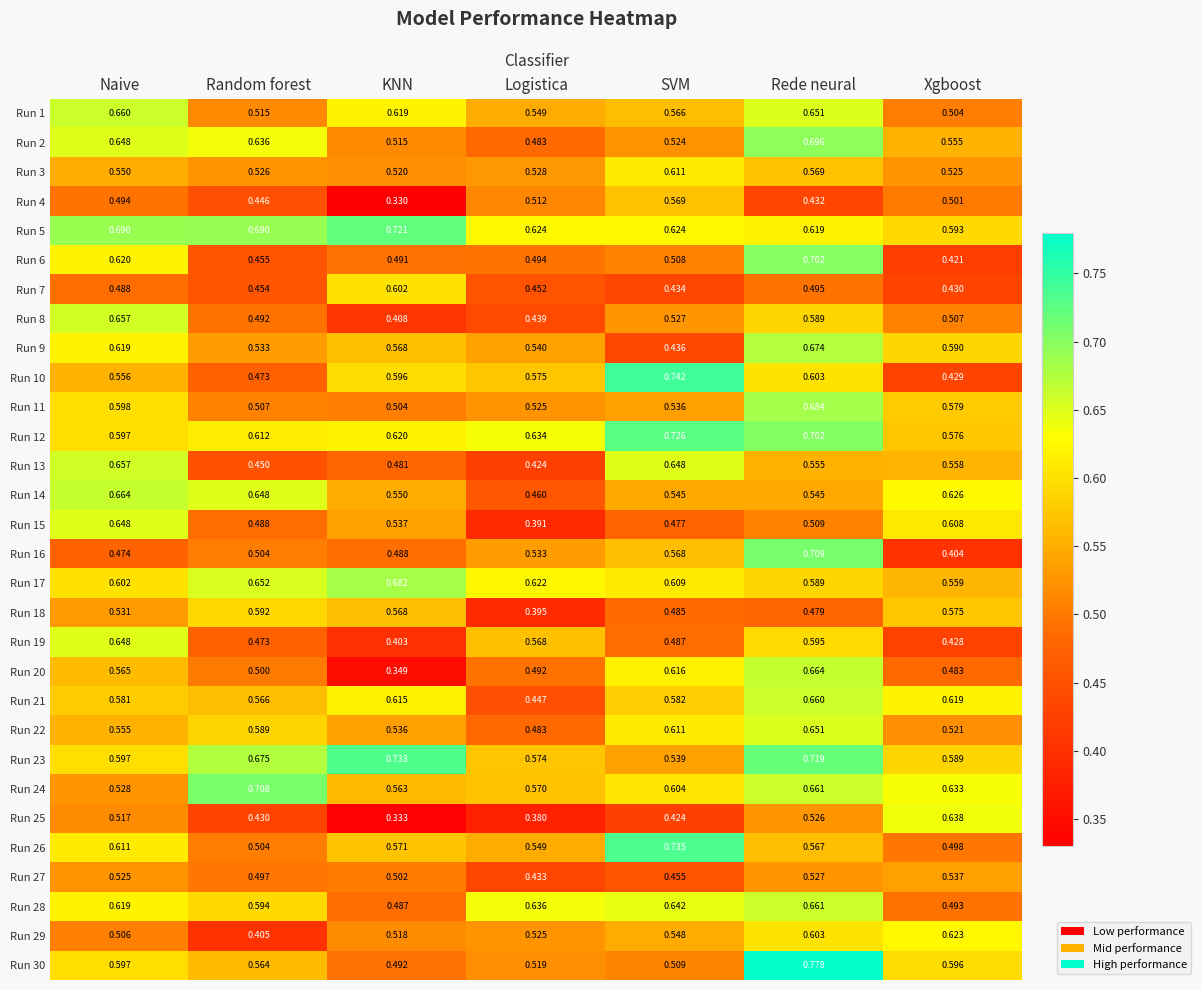

Which series has the widest spread of values?

Run 20